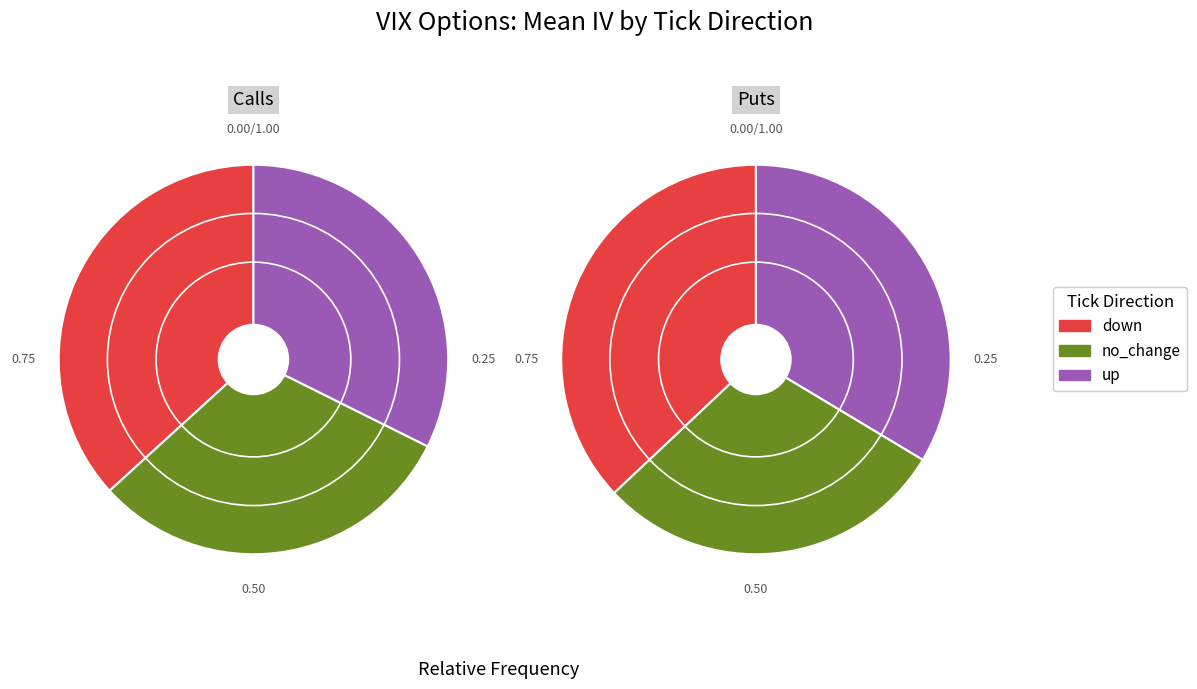

How many segments does this pie chart have?

3